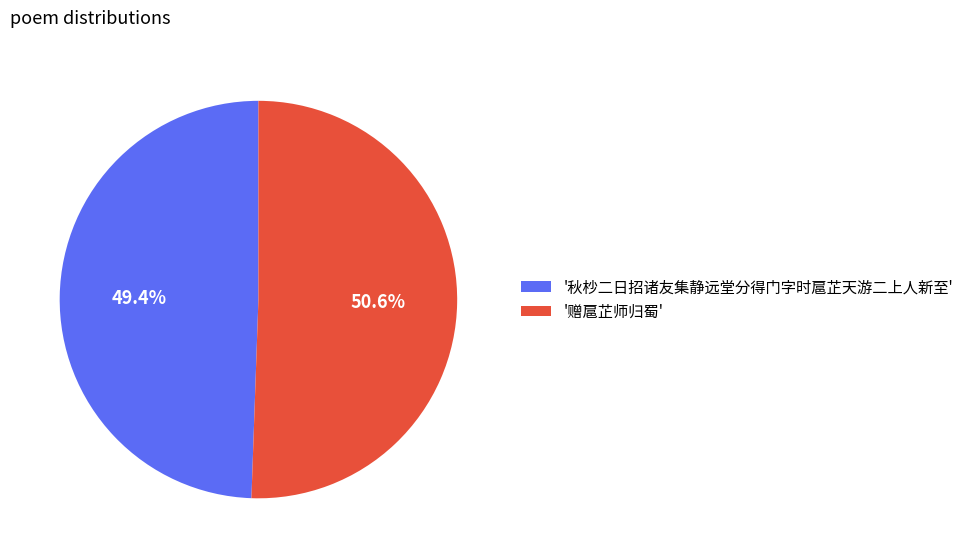

Does '秋杪二日招诸友集静远堂分得门字时扈芷天游二上人新至' represent more than half of the total?

No